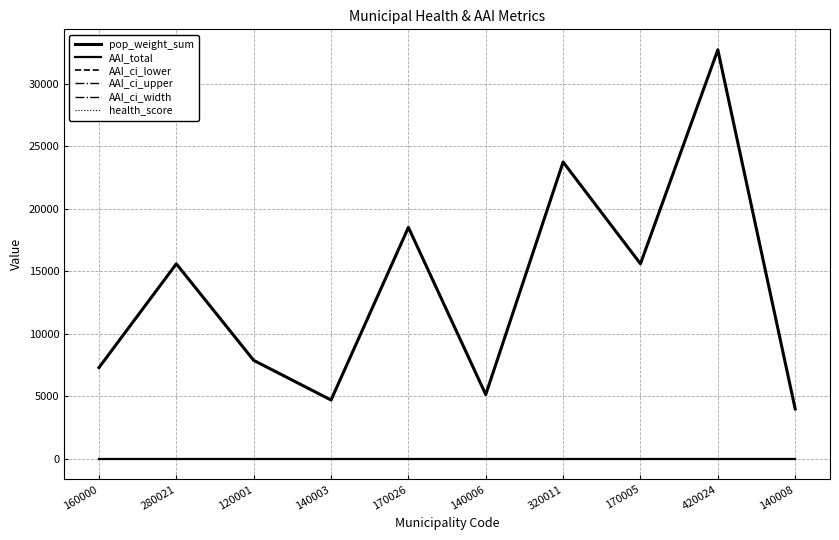

Does the chart have visible grid lines?

Yes